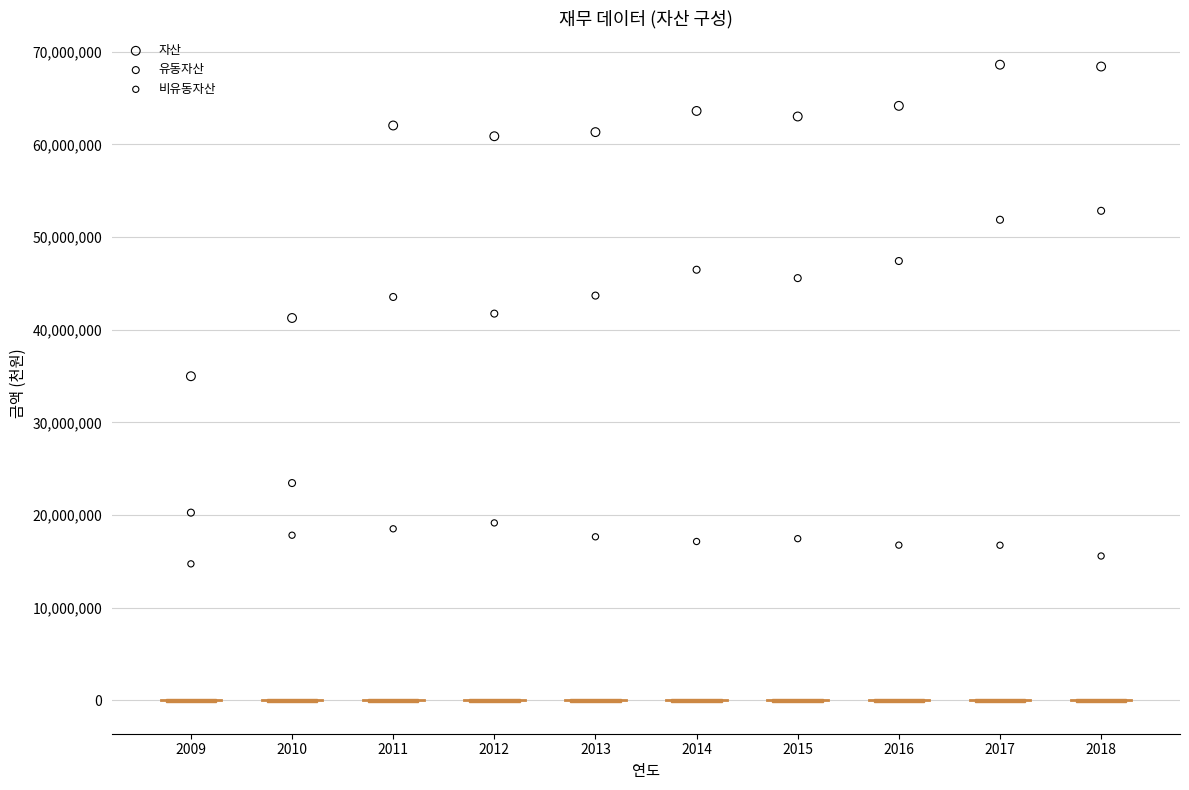

Which series reaches the minimum Y coordinate?

비유동자산